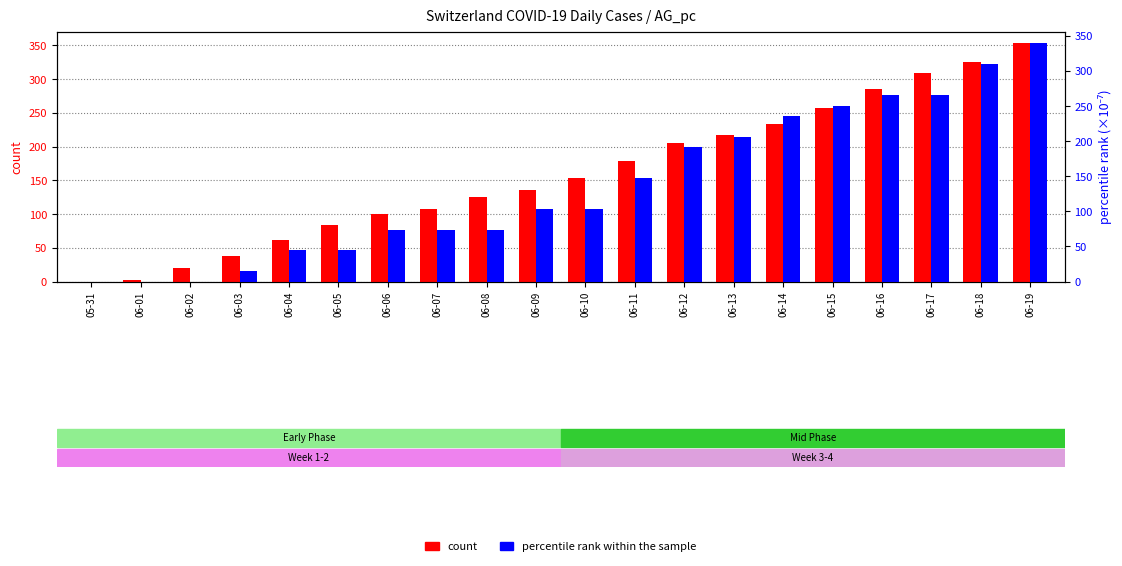

What is the difference between the maximum and minimum values in the percentile rank within the sample series?

339.1